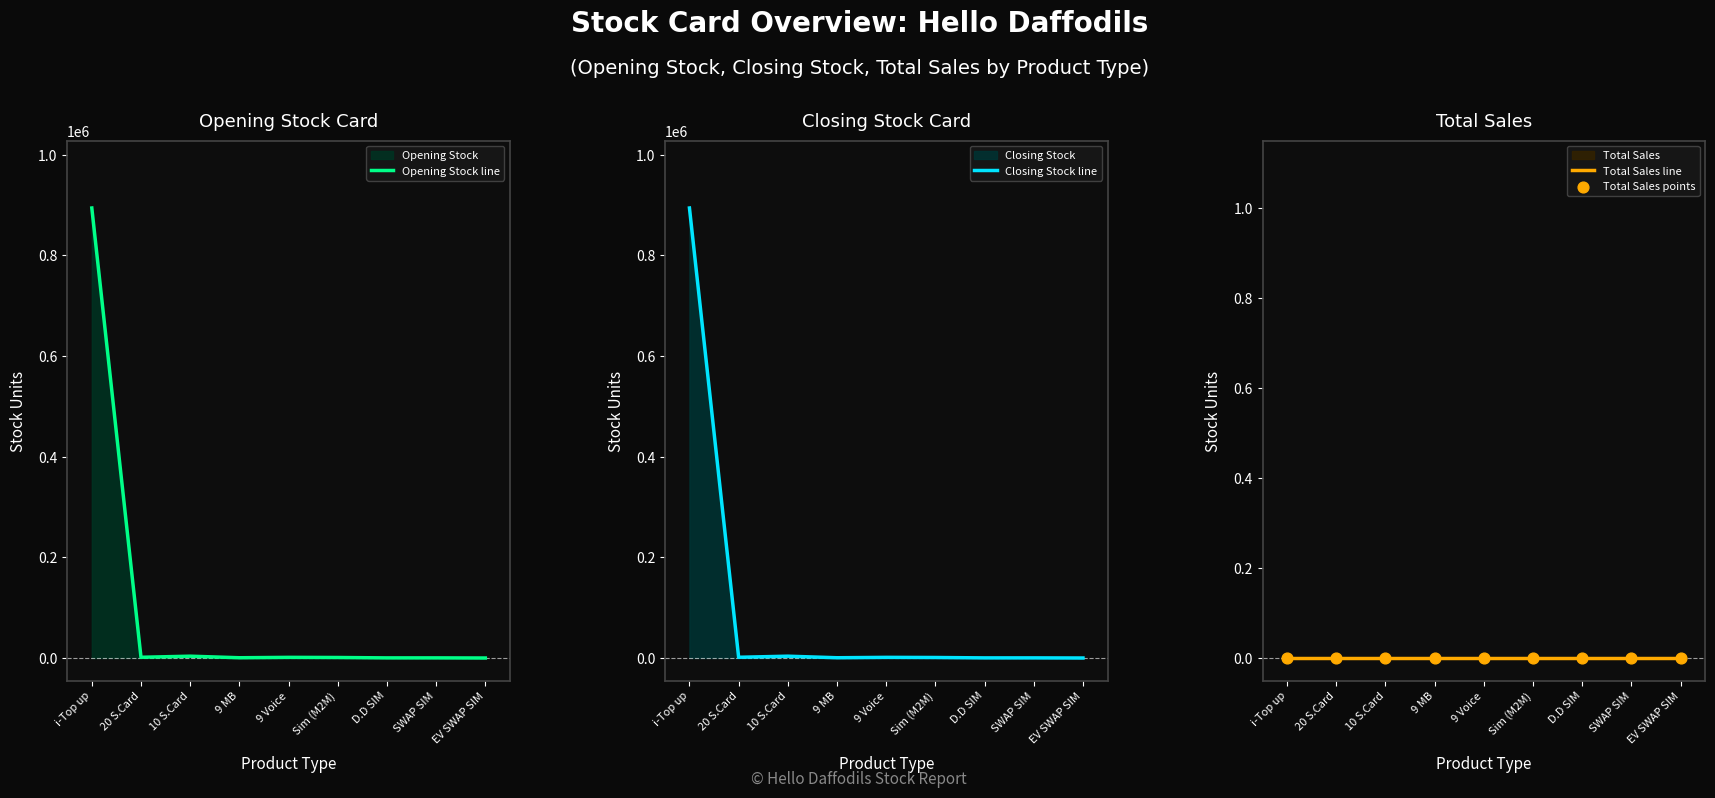

Which series reaches the minimum Y coordinate?

Total Sales line